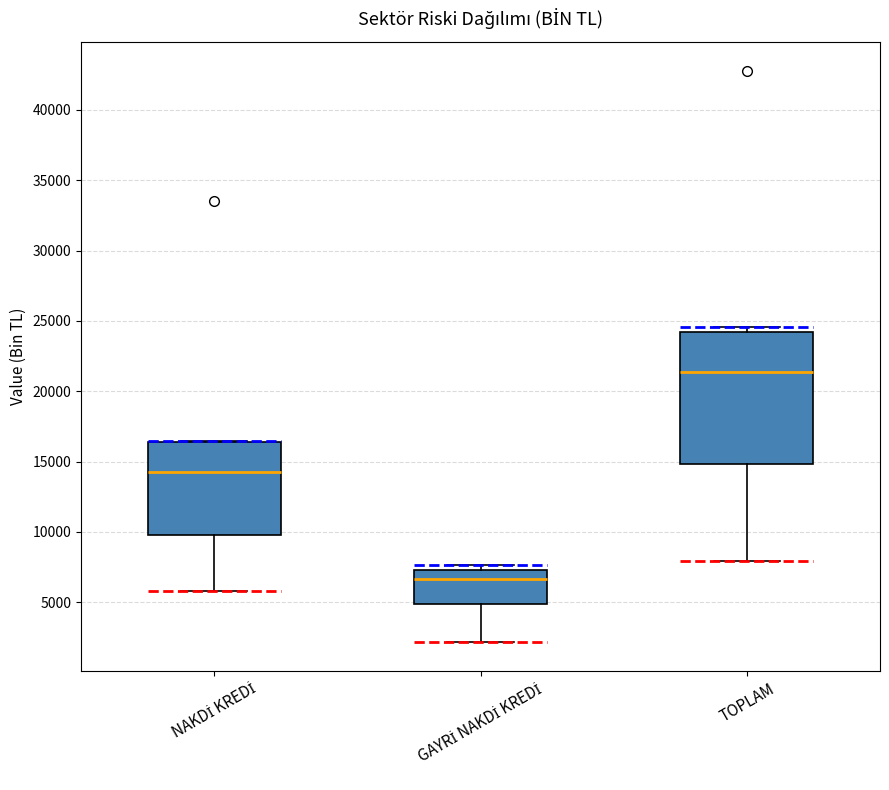

Where is the lower edge of the box for GAYRİ NAKDİ KREDİ on the y-axis? The values are not printed on the chart, so give them approximately, as read against the axis.

5000